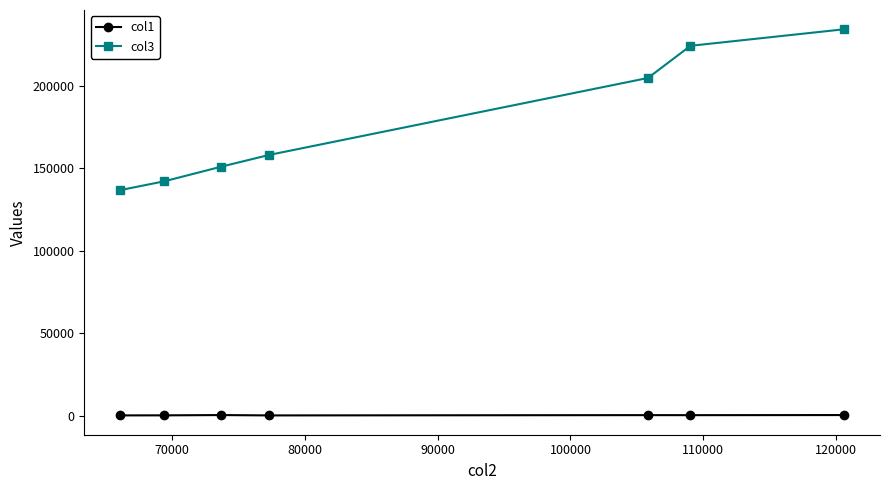

What is the maximum value shown in the chart?

234139.0